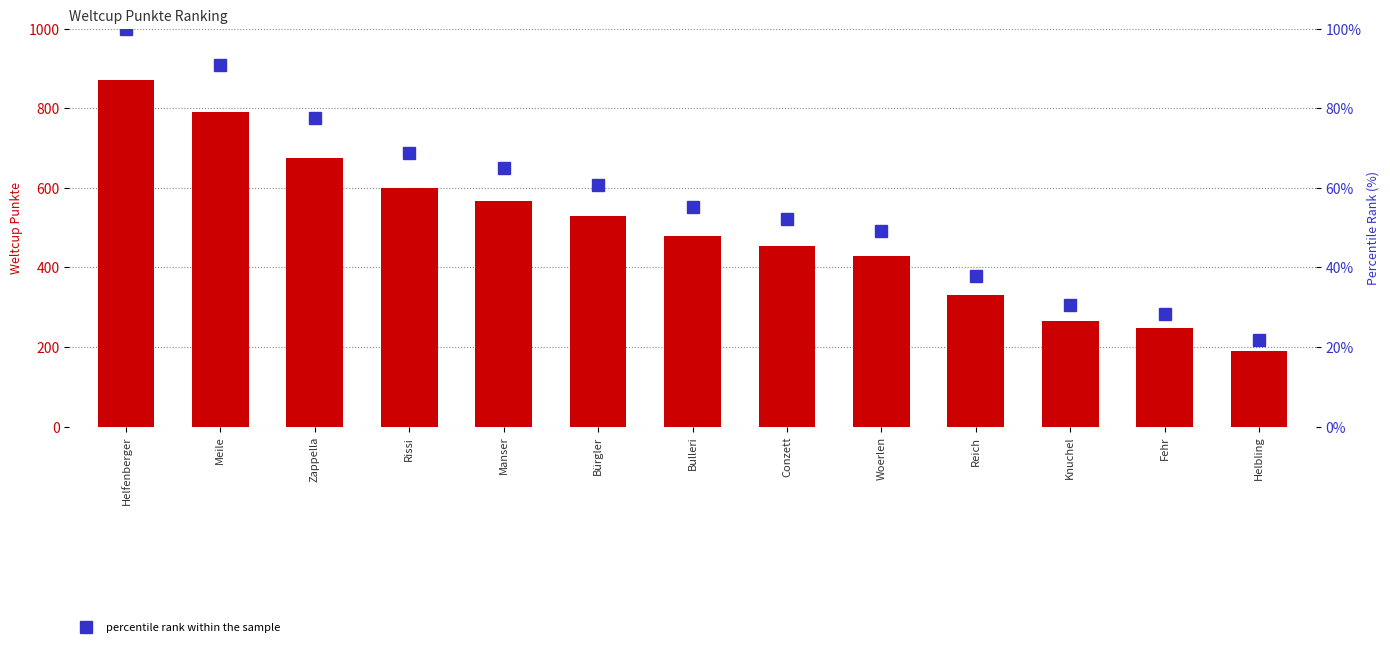

What is the label of the 2nd bar from the left?

Meile